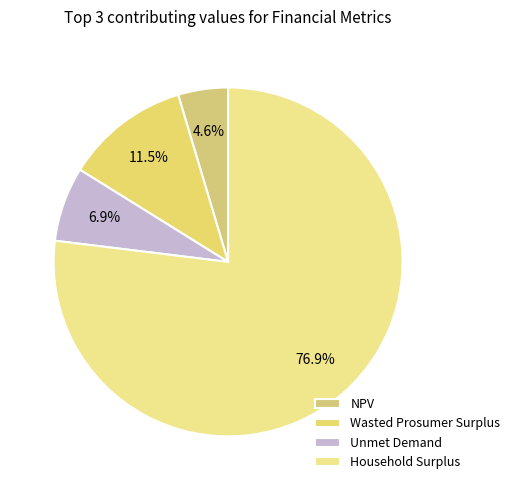

Rank the categories by value from lowest to highest.

NPV, Unmet Demand, Wasted Prosumer Surplus, Household Surplus